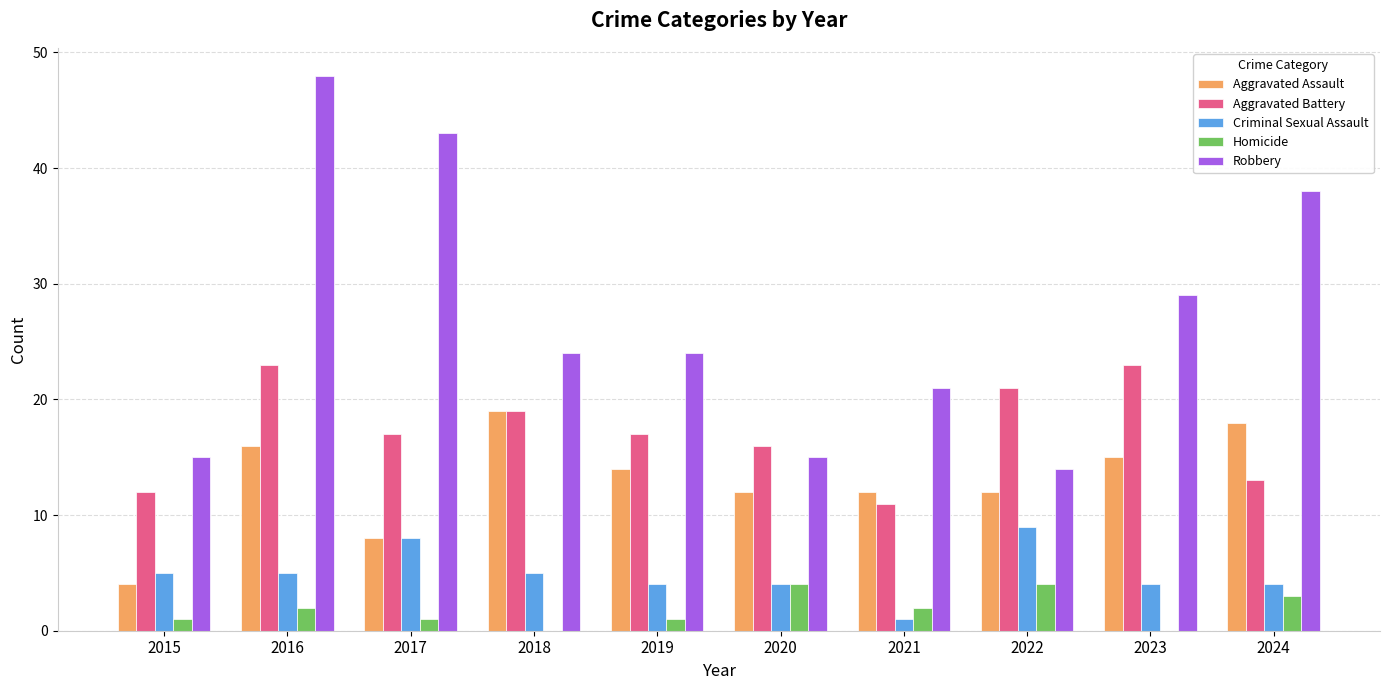

At which label is Robbery closest to 31?

2023